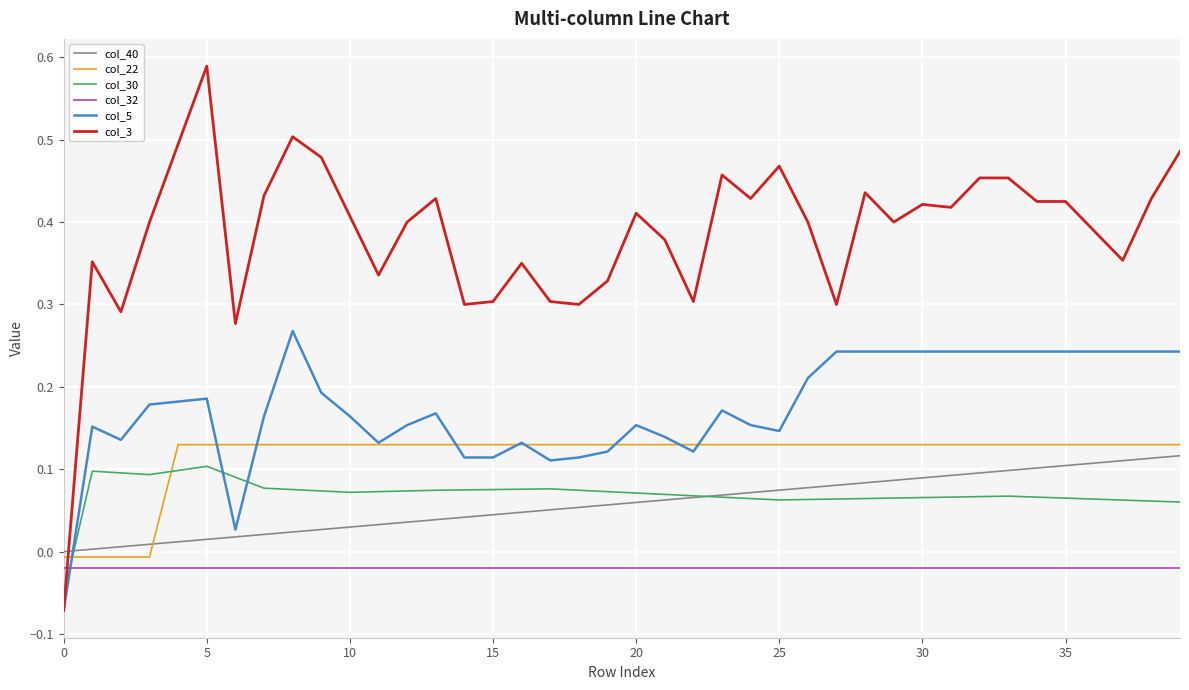

What are all the series names shown in the legend?

col_40, col_22, col_30, col_32, col_5, col_3